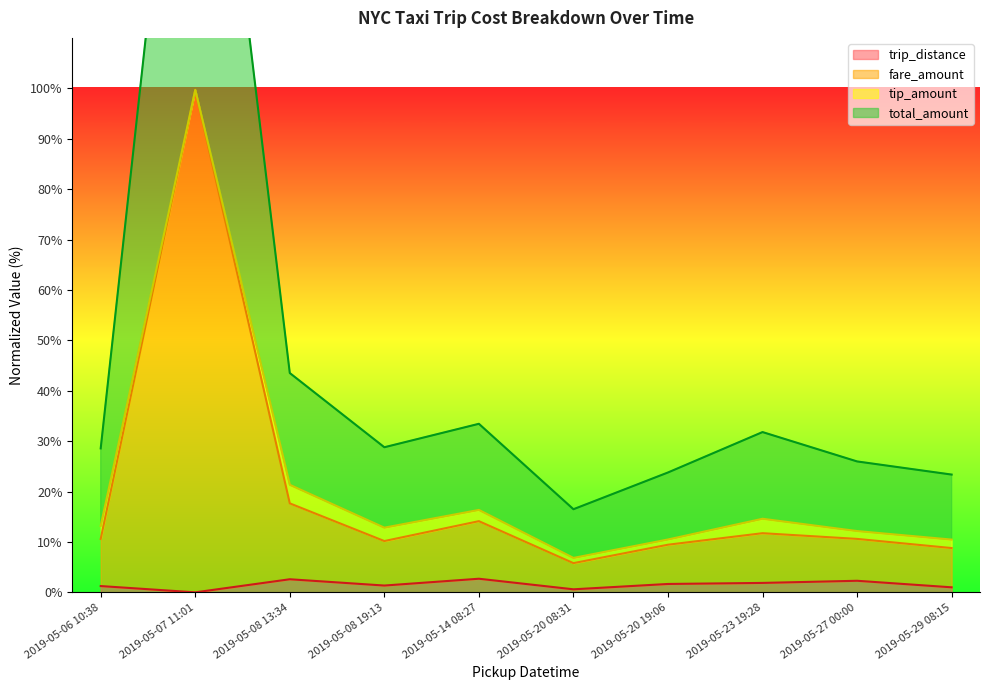

The value of trip_distance at 2019-05-14 08:27 is 2.7. True or false?

True